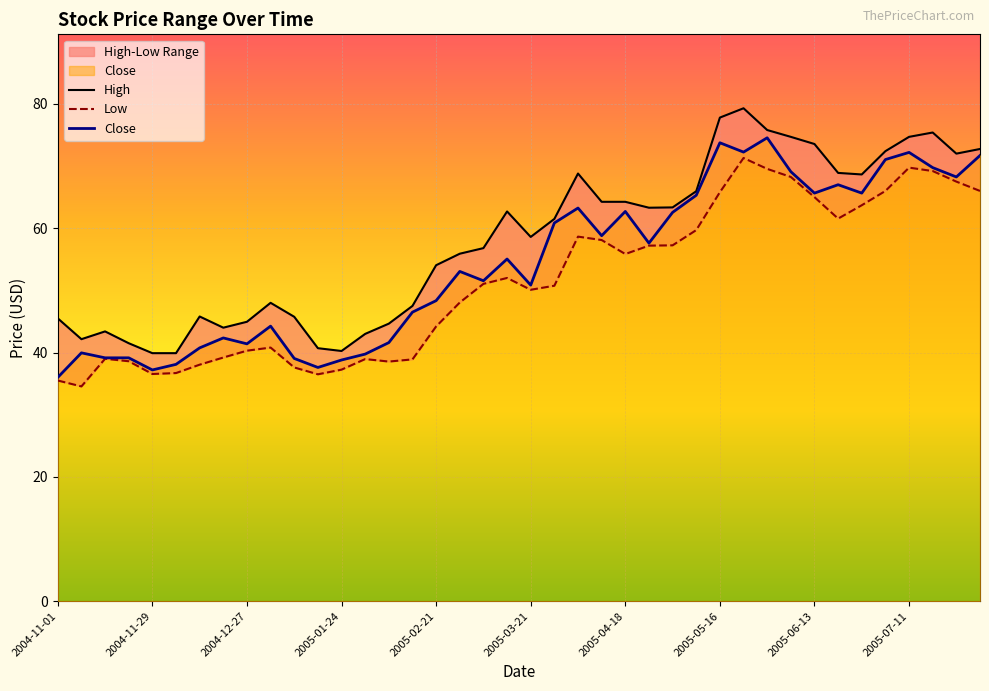

At which label does High first exceed 61?

19